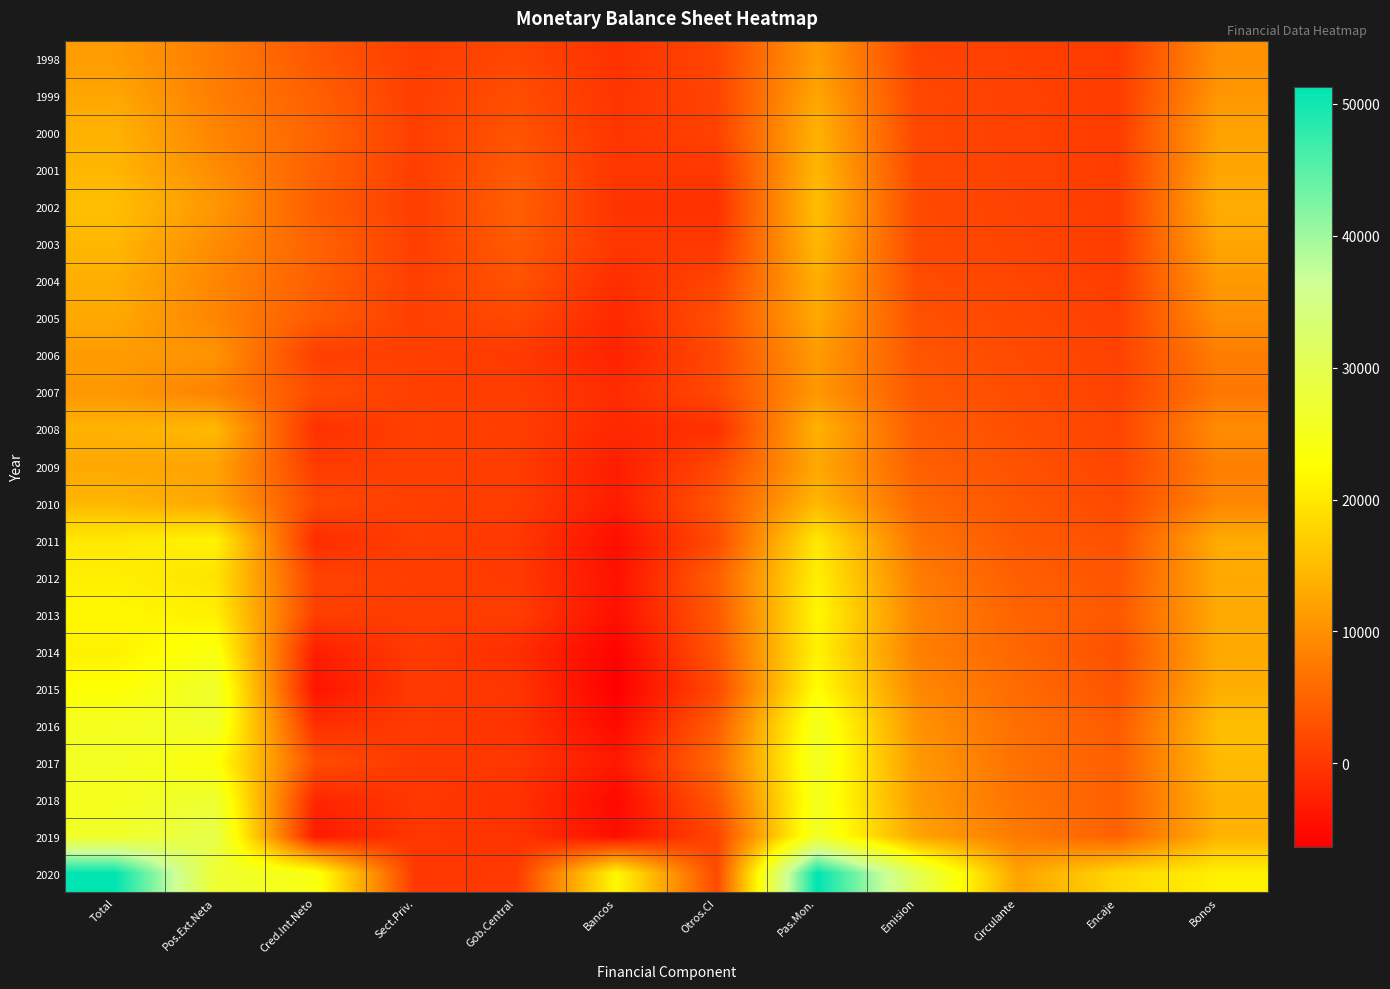

Which series has the largest total across all categories?

2020